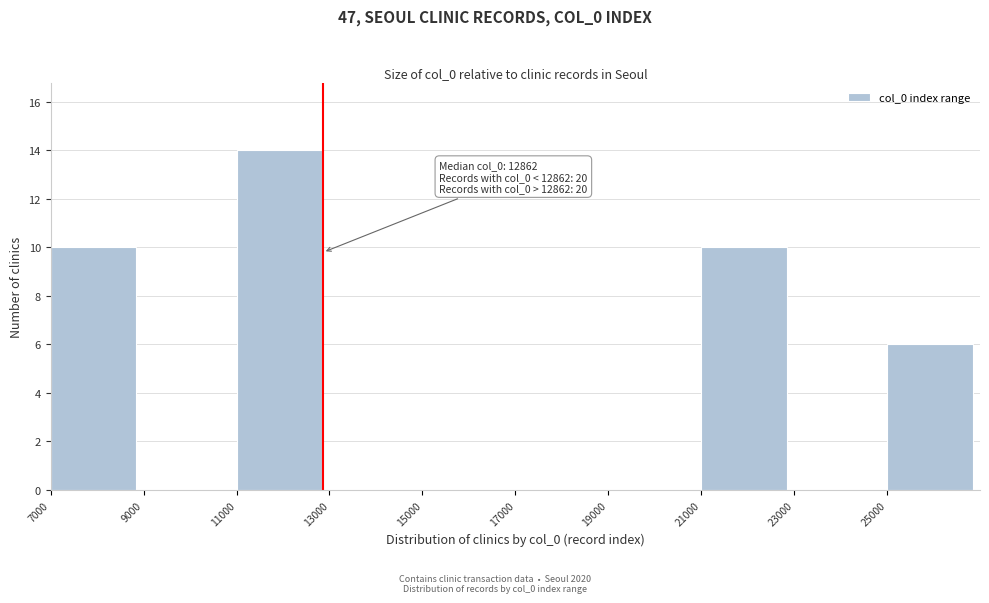

Over which range of the x-axis is the bar tallest?

11000 to 13000